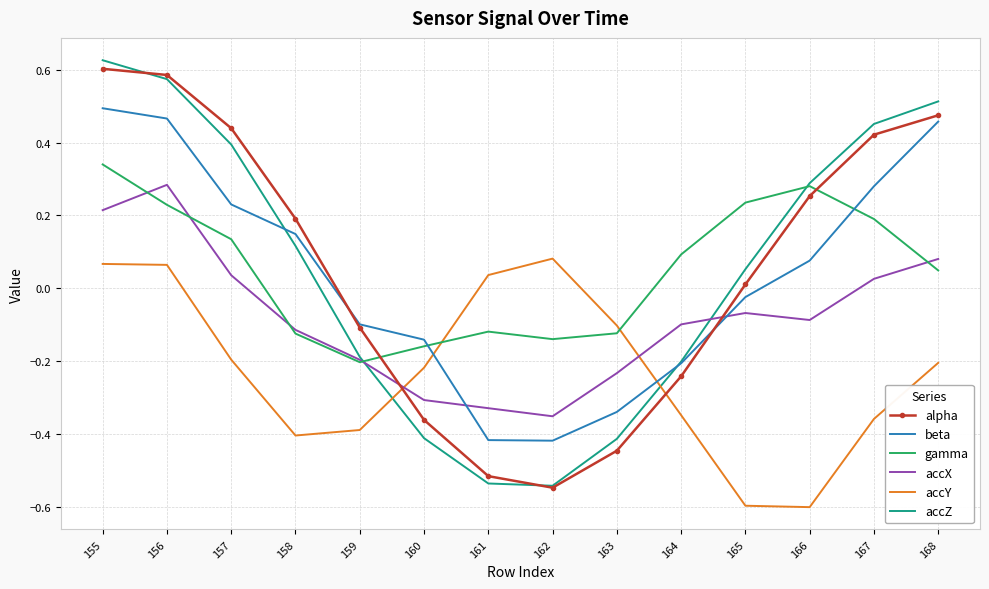

True or false: accY has a value of -0.1 at 167.

False